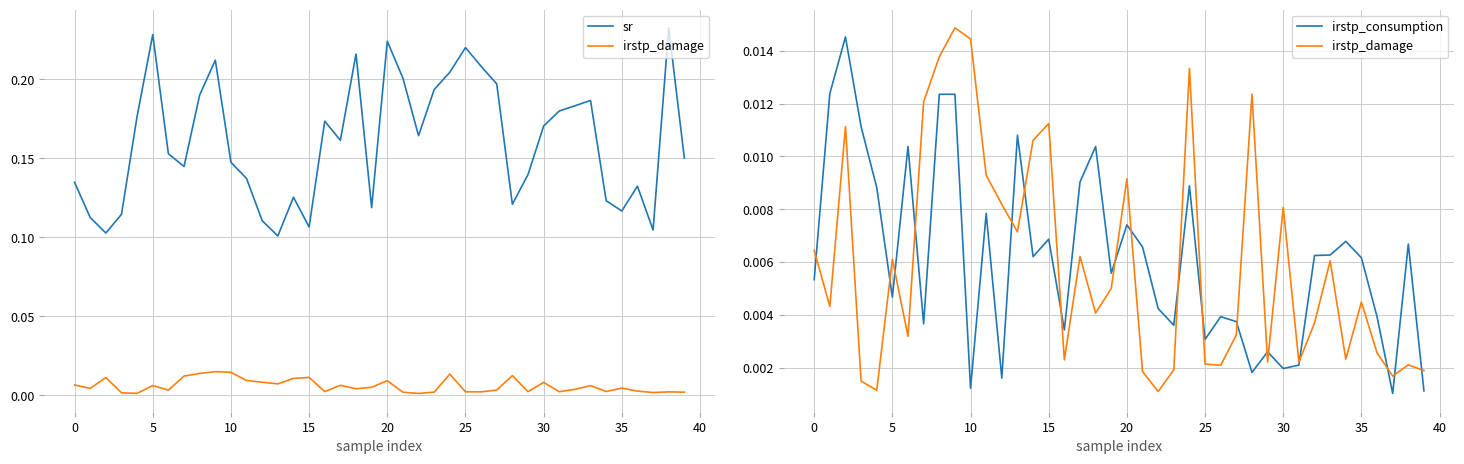

Is the value of sr at 40 greater than the value of irstp_consumption at 40?

Yes